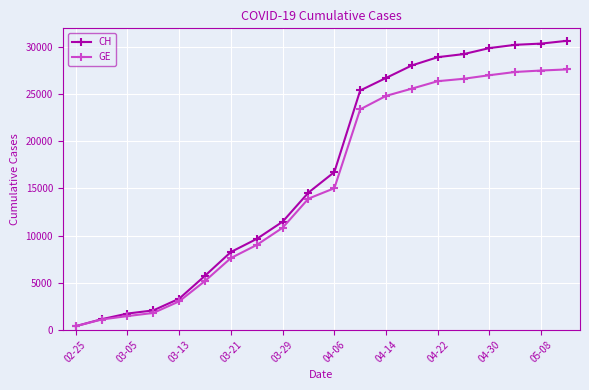

Which series has the largest range (max minus min)?

CH